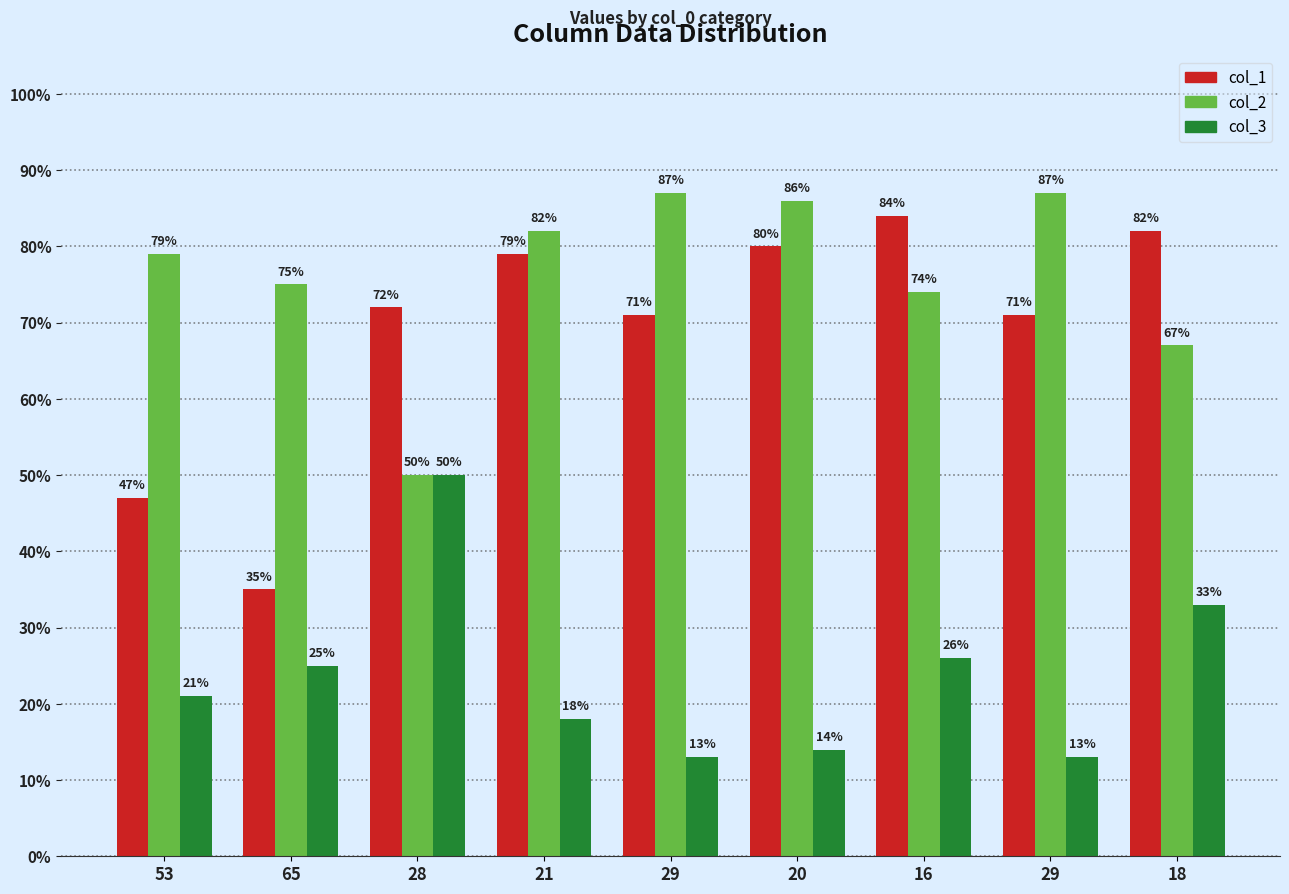

Count the number of data series in this chart.

3